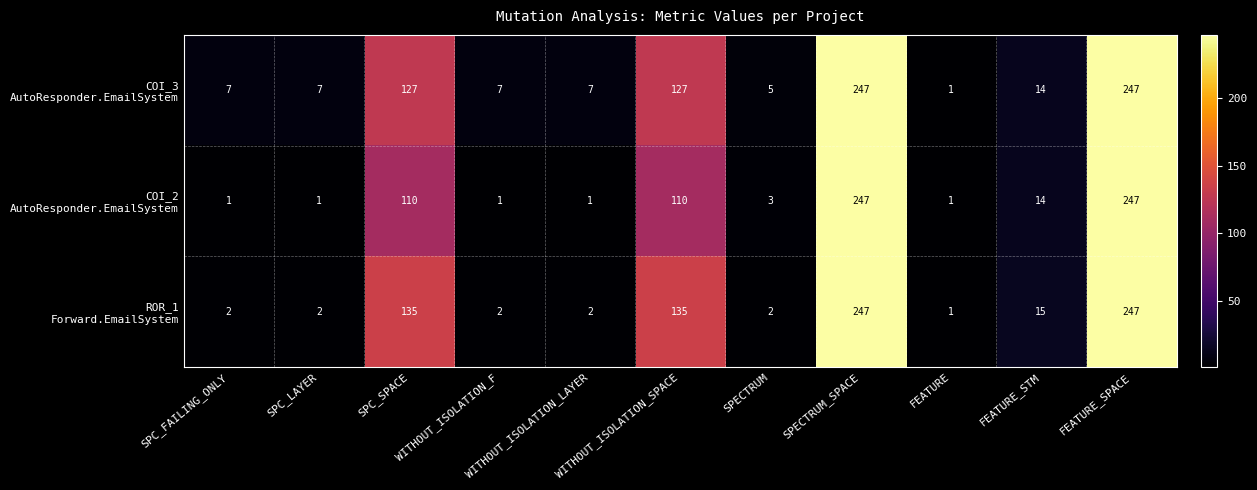

What is the difference between the highest and lowest values at SPC_LAYER?

6